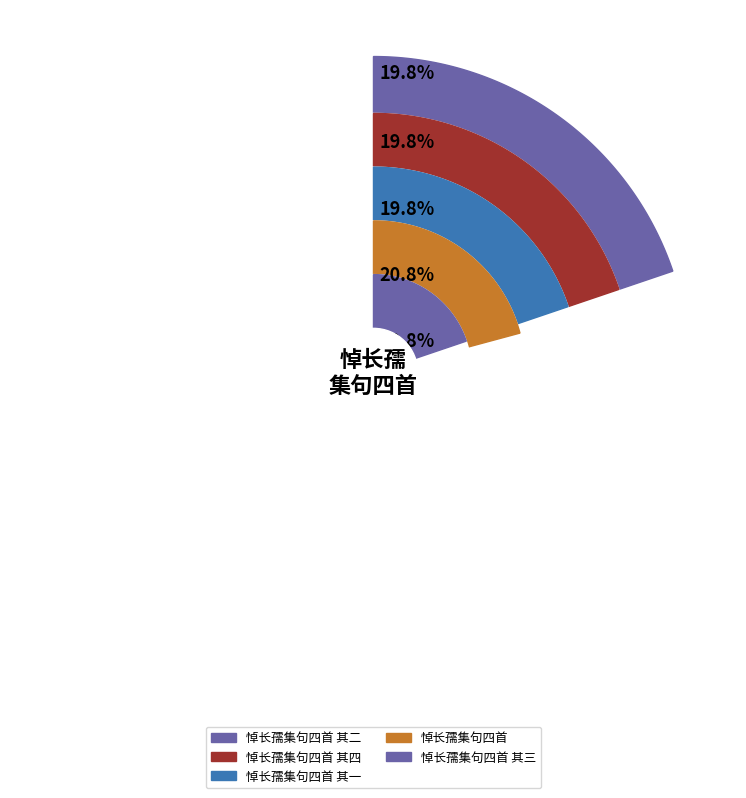

What portion of the pie excludes 悼长孺集句四首 其四?

80.2%